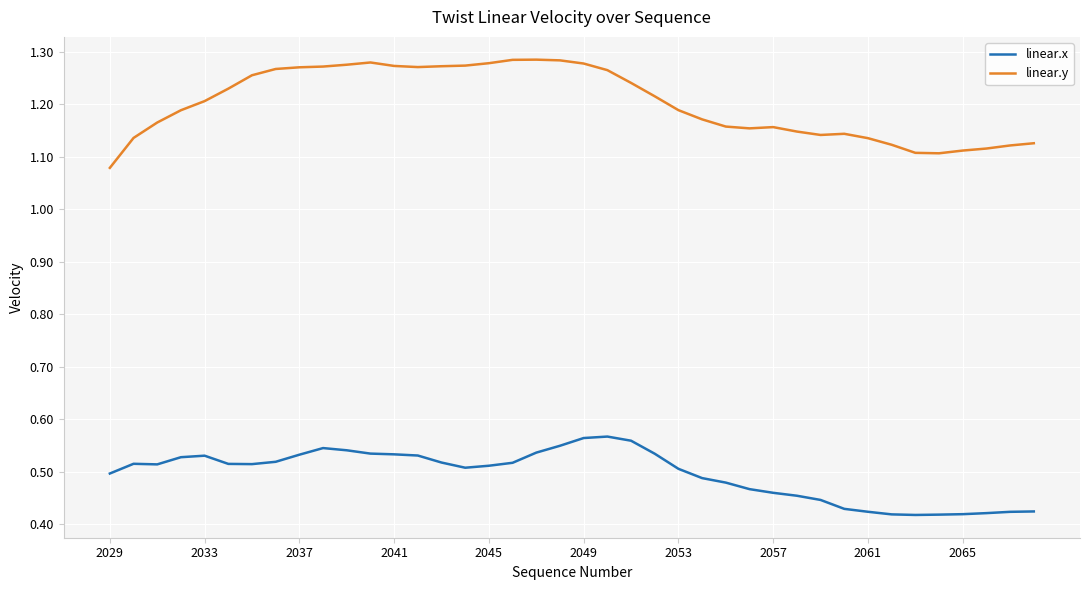

In linear.x, how many points are higher than both neighbors (excluding endpoints)?

4